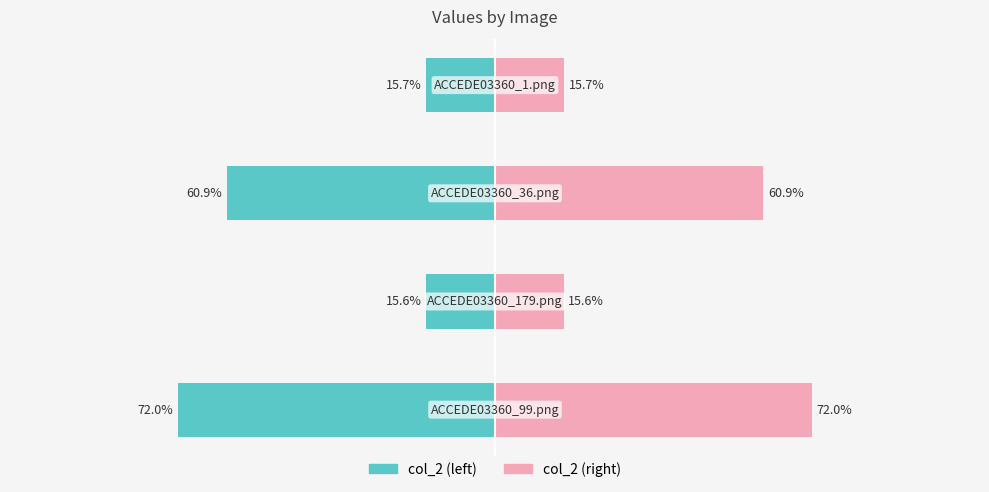

Which has a higher value, −1.00 or −1.25?

−1.00